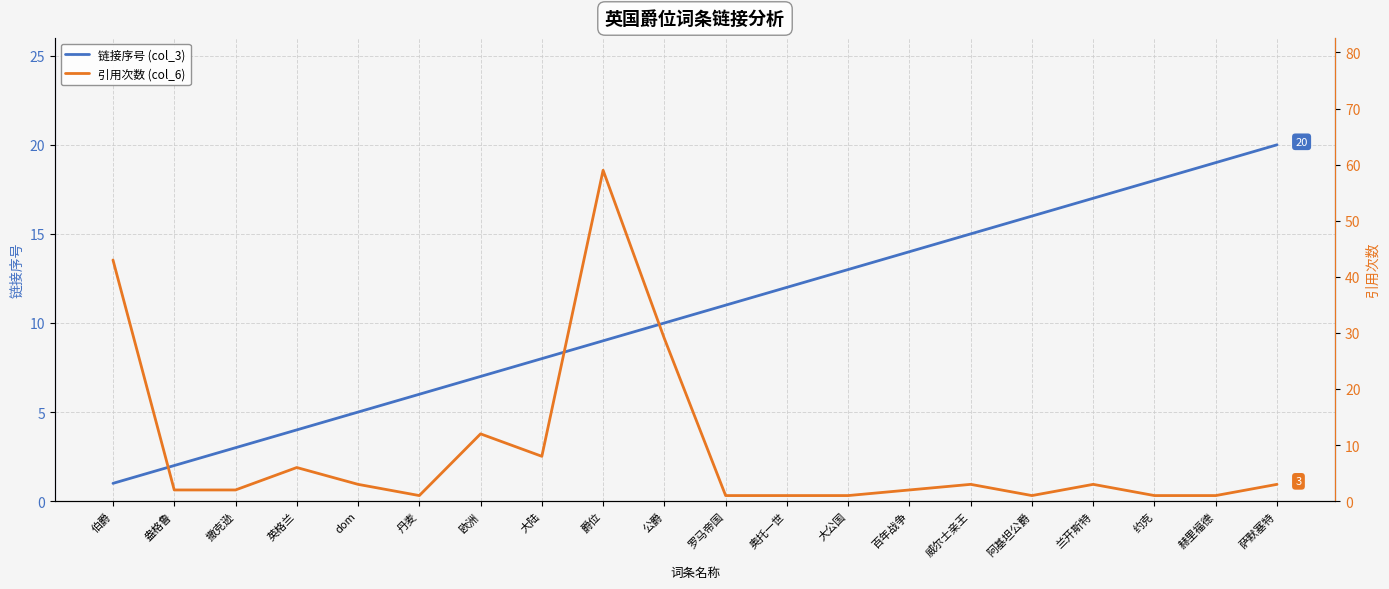

Reading left to right, what are all the values shown in this chart?

链接序号 (col_3): 1	2	3	4	5	6	7	8	9	10	11	12	13	14	15	16	17	18	19	20
引用次数 (col_6): 43	2	2	6	3	1	12	8	59	29	1	1	1	2	3	1	3	1	1	3